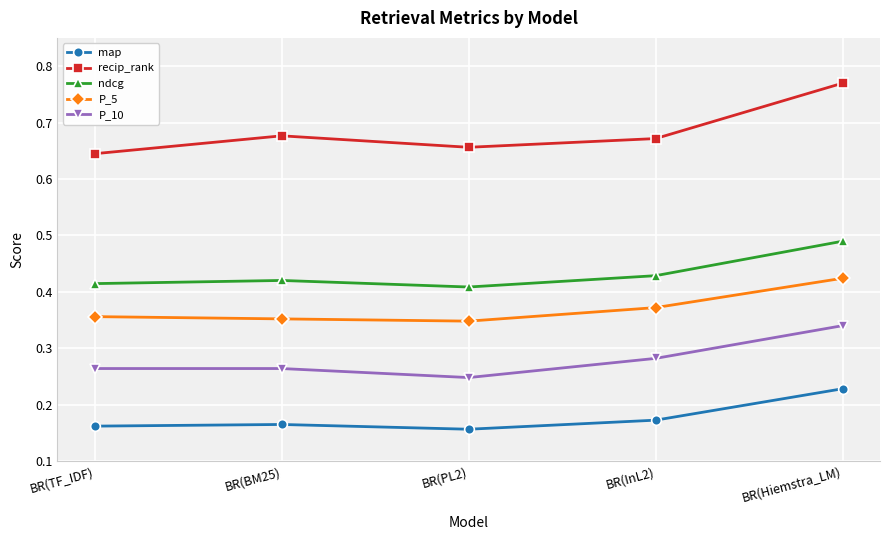

At BR(TF_IDF), list the series in order from largest to smallest.

recip_rank, ndcg, P_5, P_10, map